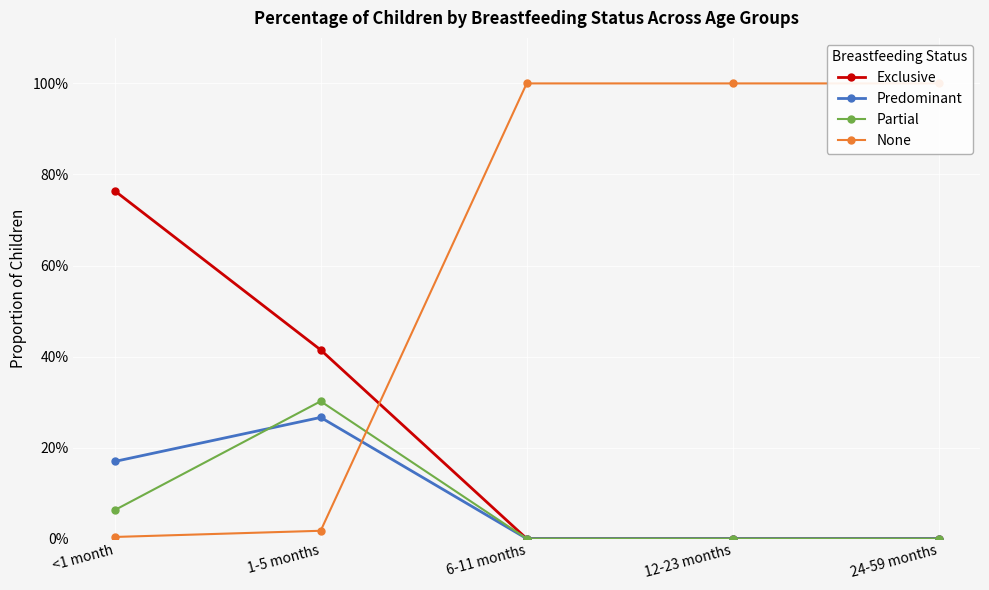

How many distinct data groups are displayed?

4